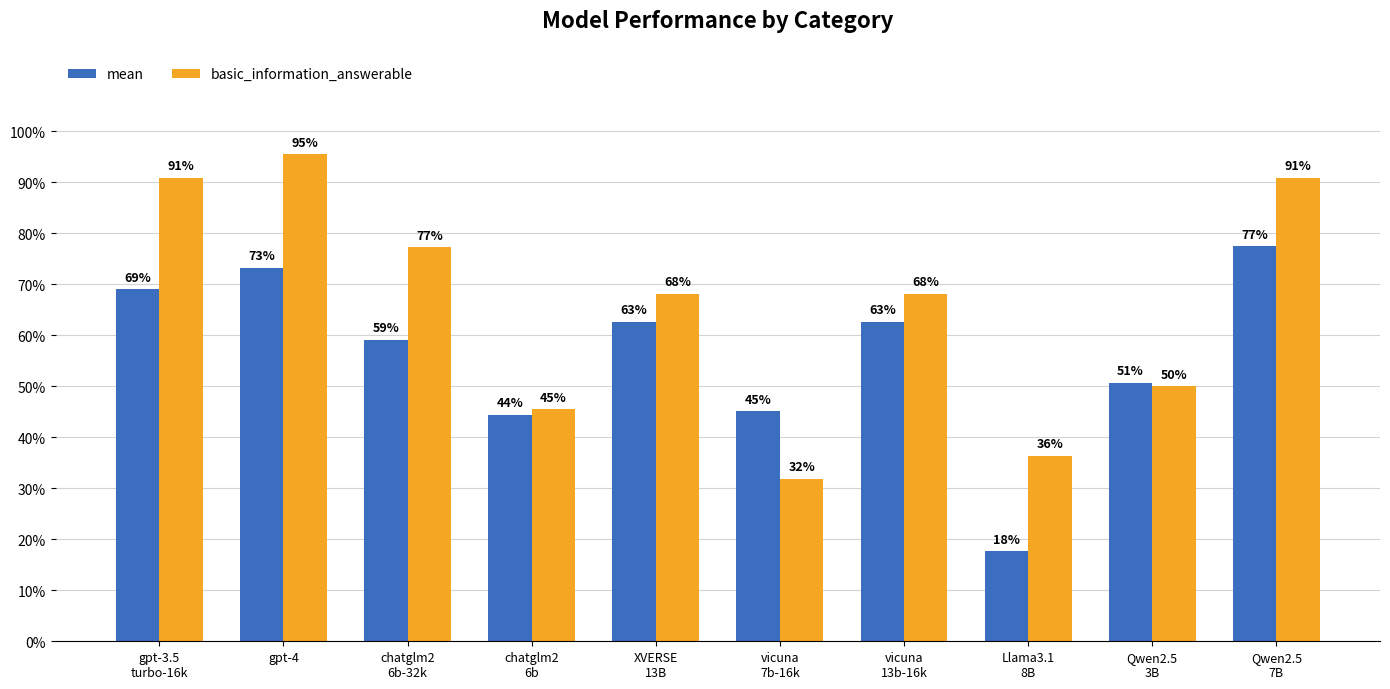

What is the smallest value displayed?

0.2